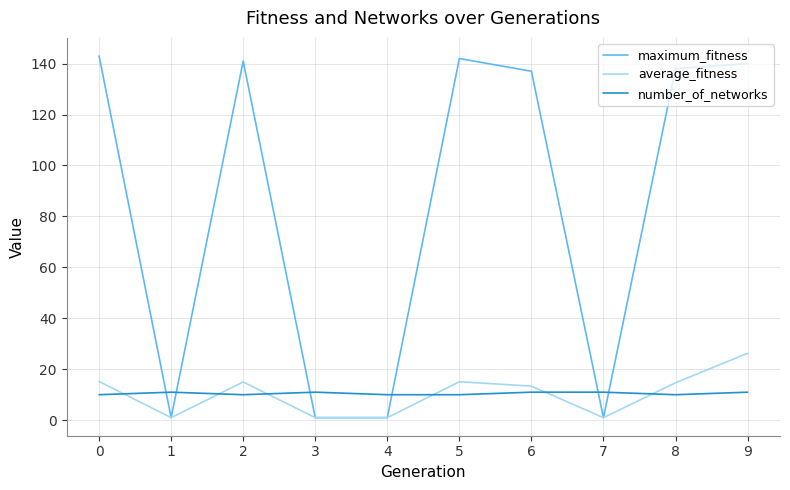

What is the difference between the maximum and minimum values in the number_of_networks series?

1.0